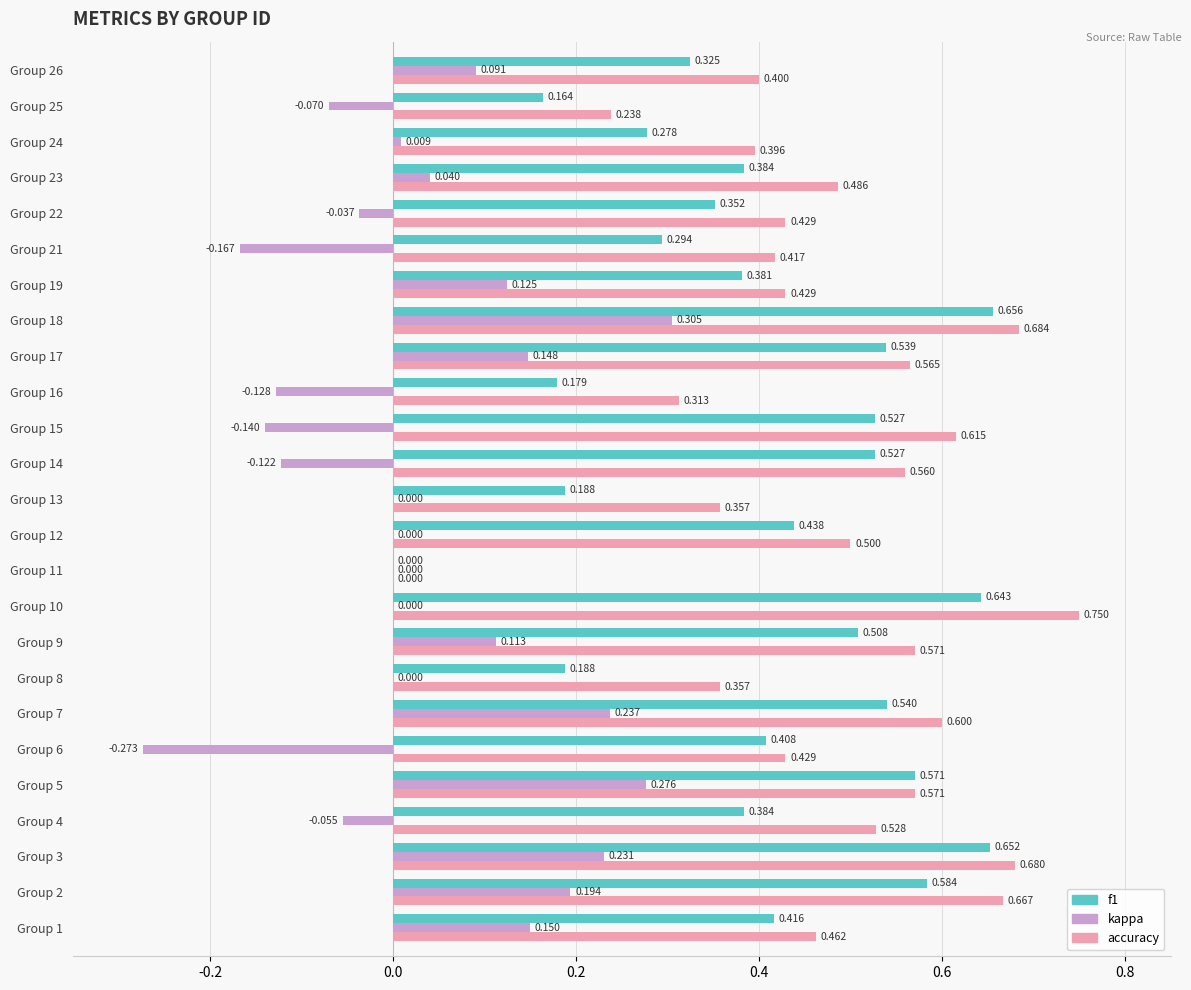

Is the value of f1 at Group 19 greater than the value of kappa at Group 1?

Yes